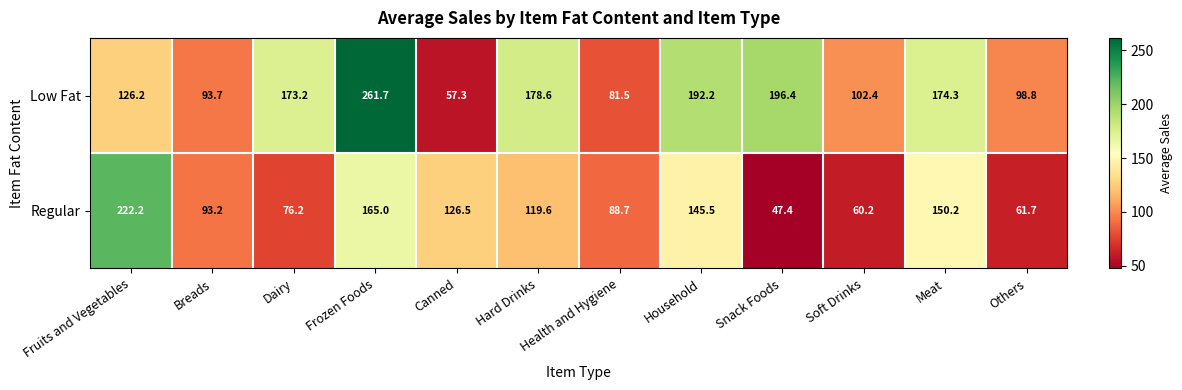

Rank the series at Fruits and Vegetables from lowest to highest value.

Low Fat, Regular